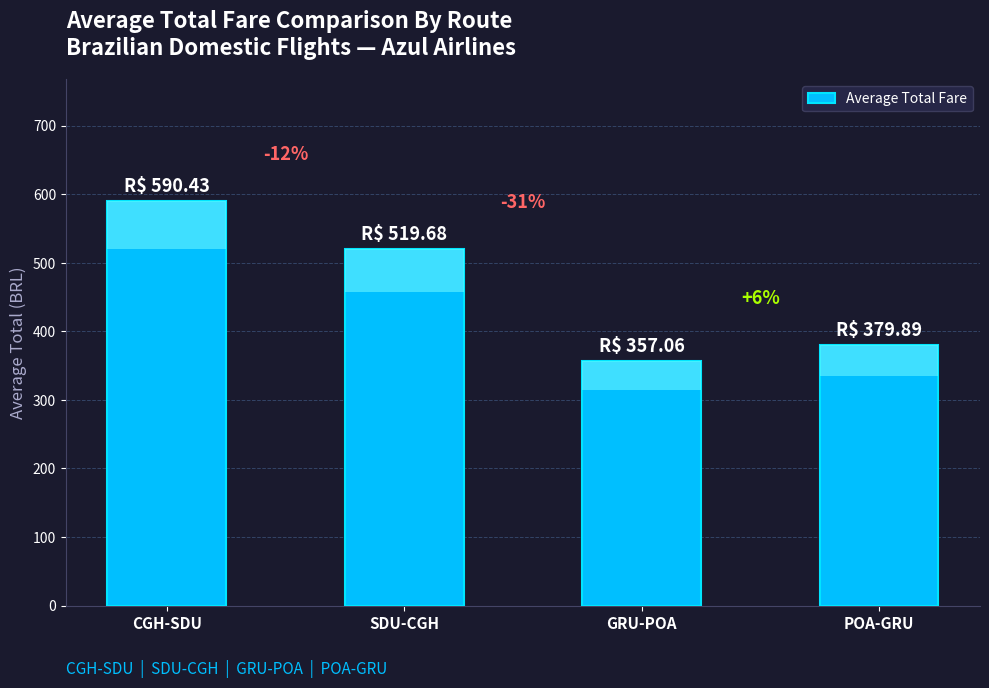

True or false: the data shows 590.4 at CGH-SDU.

True